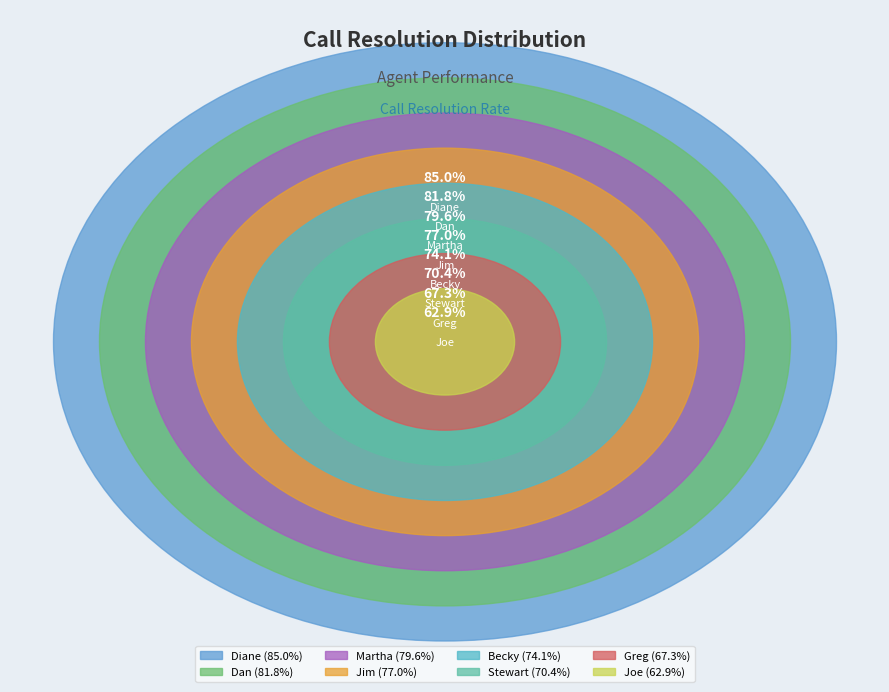

Count the number of slices in the pie.

8